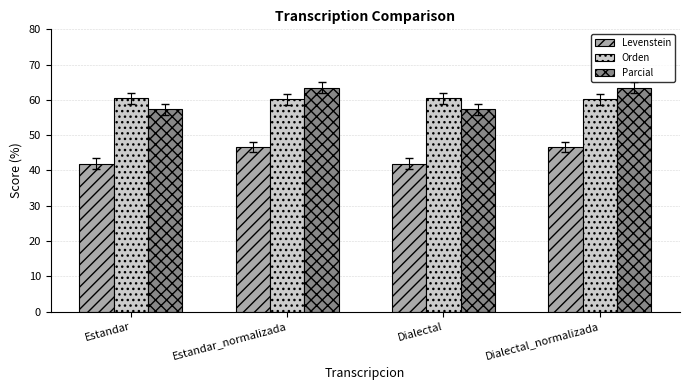

What value does the Levenstein series have at Dialectal_normalizada?

46.7